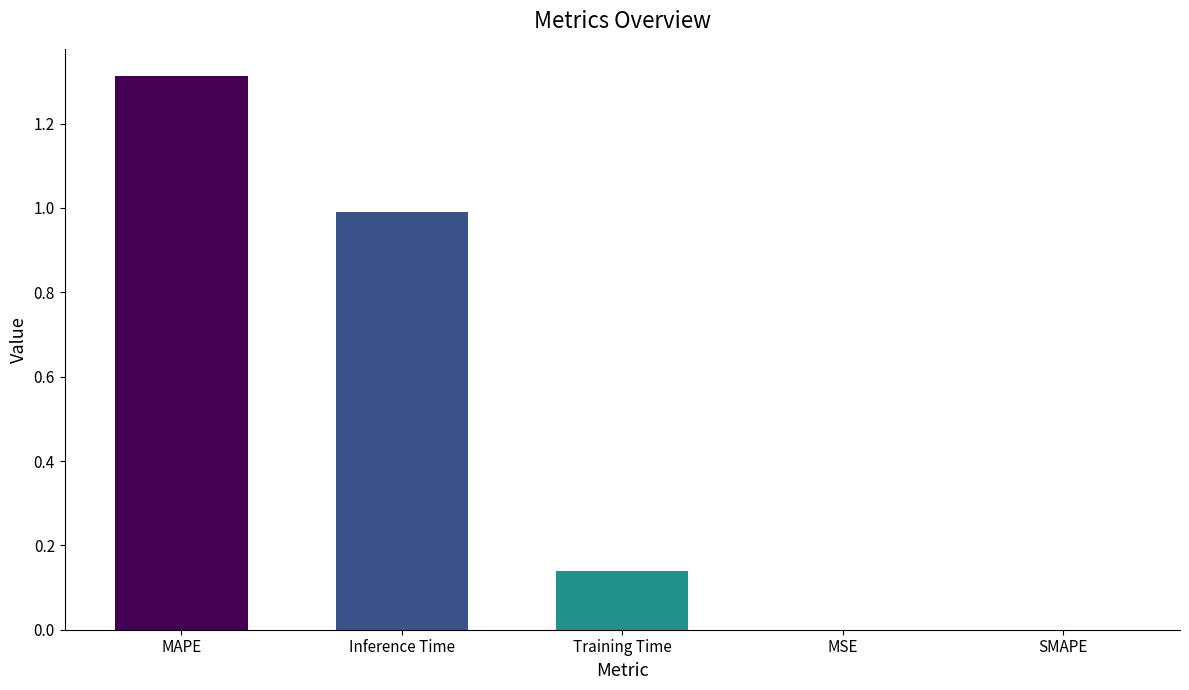

What is the change in value from Inference Time to Training Time?

-0.9